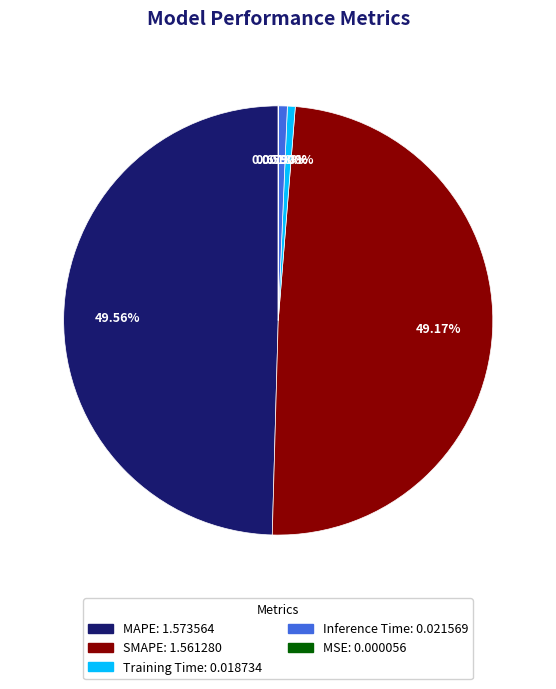

Does Inference Time represent more than half of the total?

No